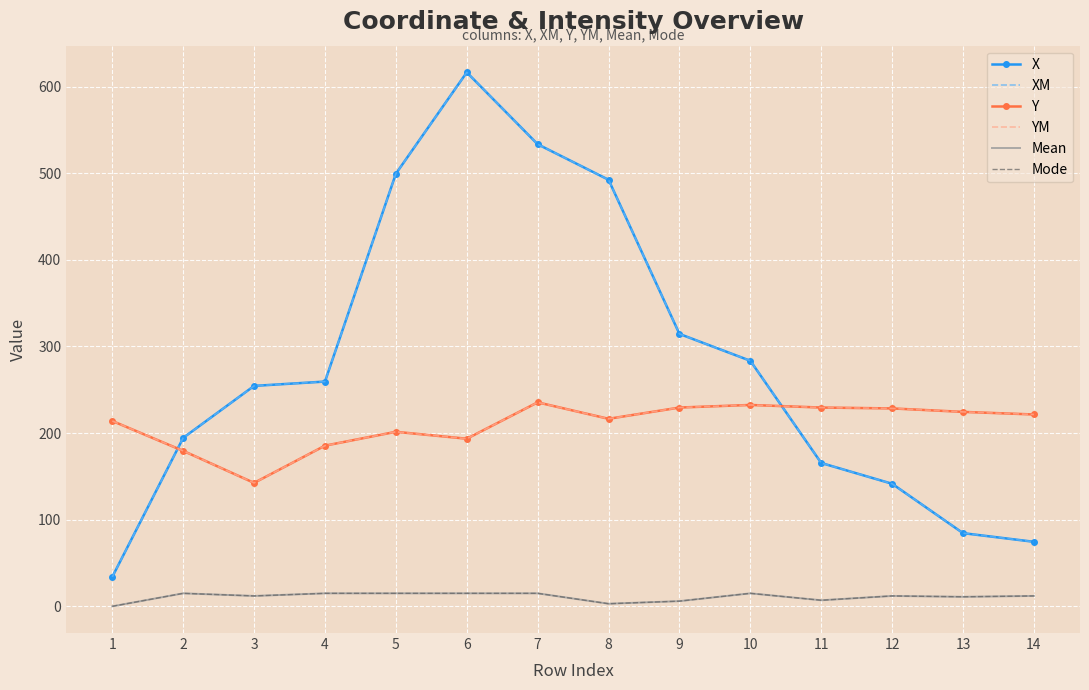

At how many categories does at least one series exceed 577?

1